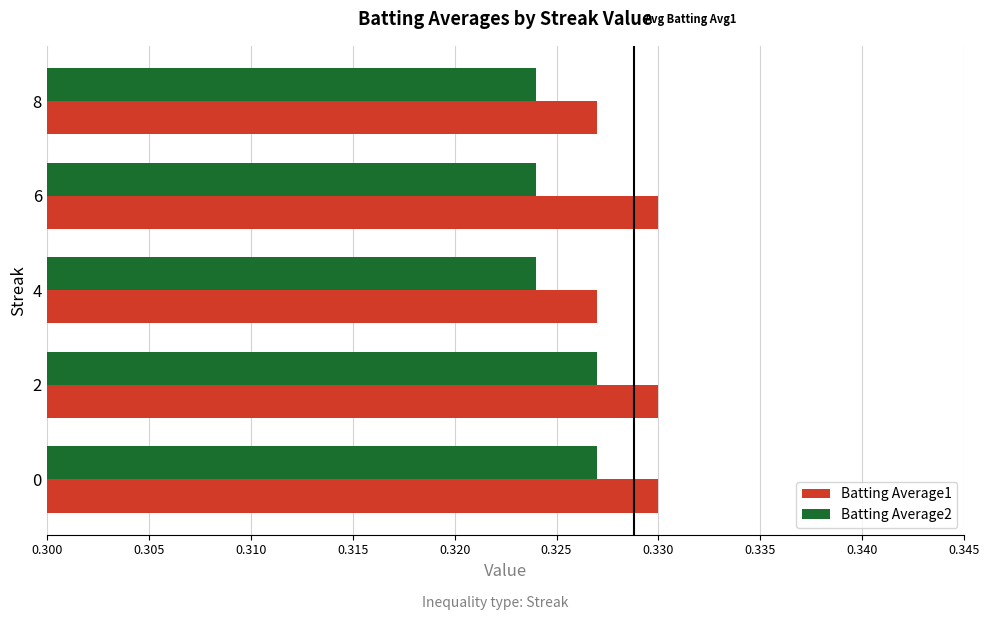

How many Batting Average1 values are between 0 and 1?

5